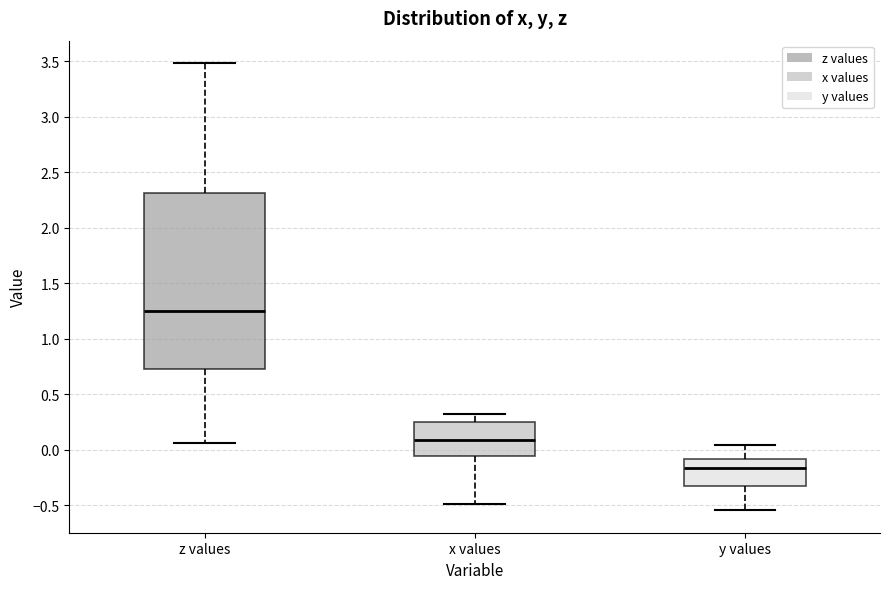

Which box has the highest median line?

z values